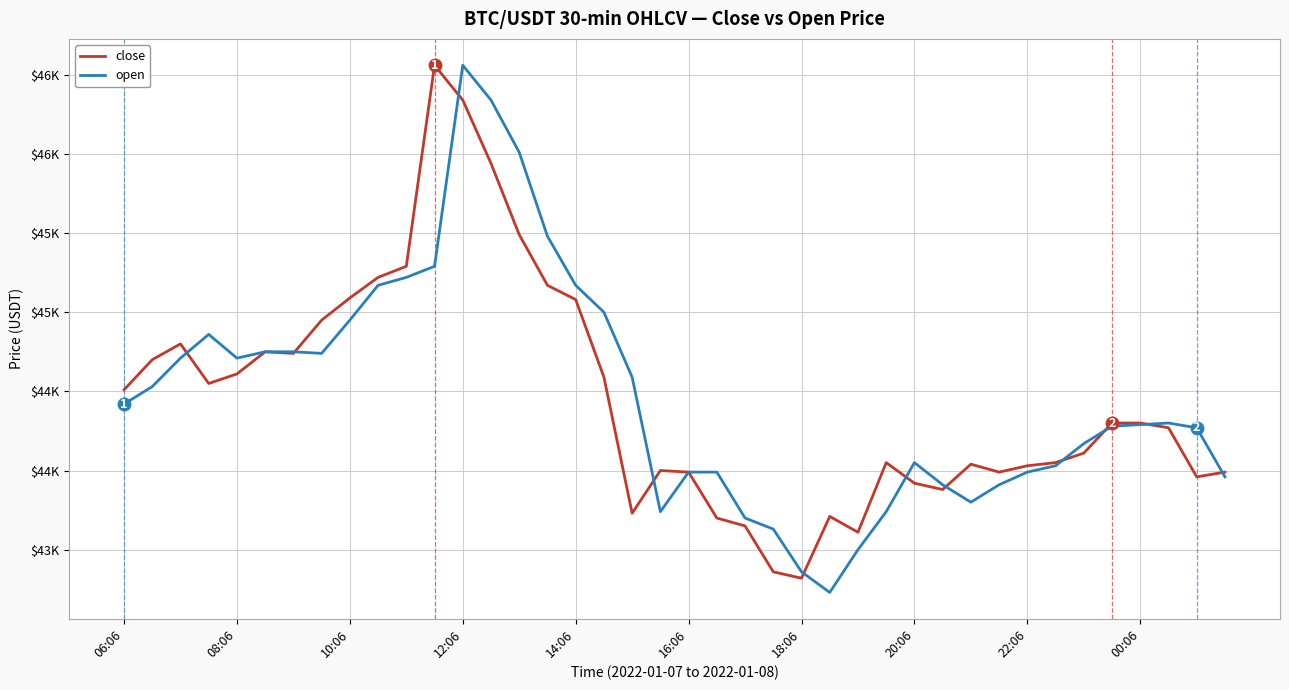

What are all the series names shown in the legend?

close, open